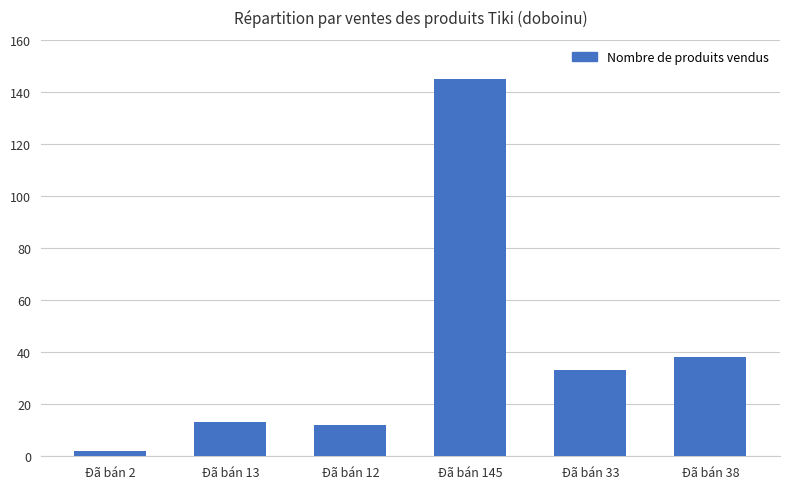

Count the number of categories in the chart.

6